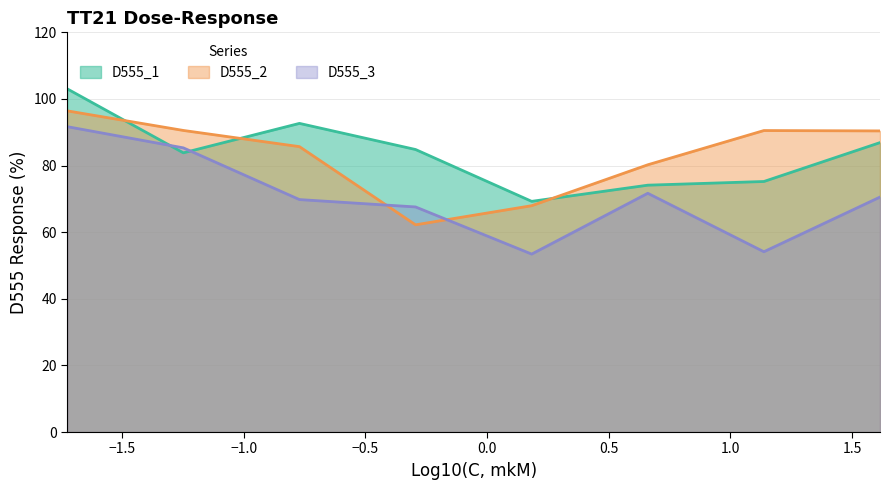

What is the difference between the maximum and second lowest values in the D555_2 series?

28.5